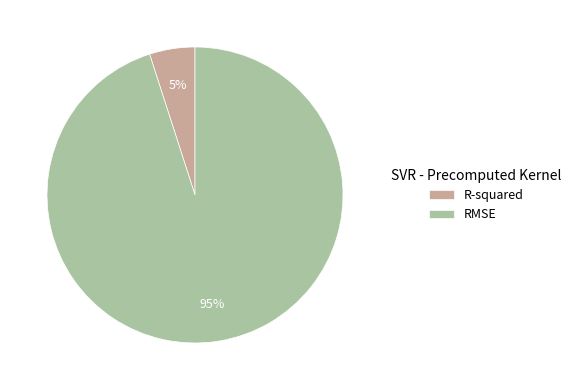

Which category accounts for the majority?

RMSE